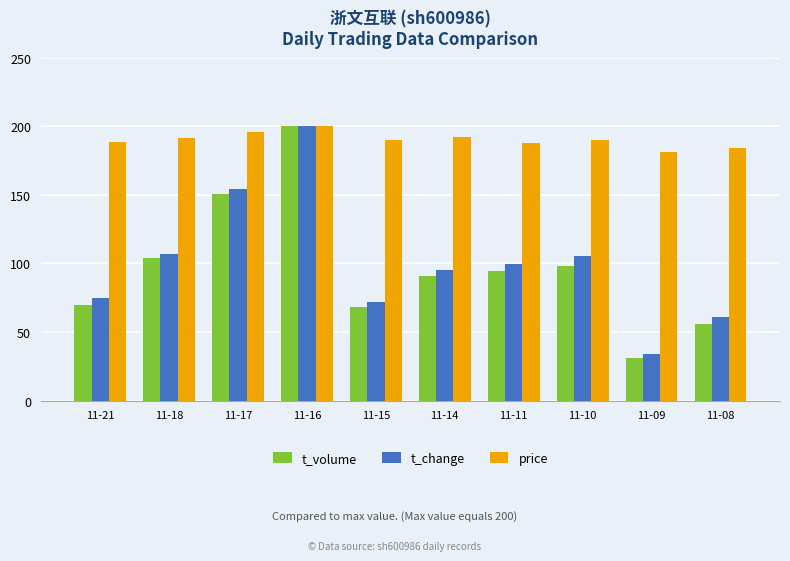

What is the sum of all t_change values?

1003.1